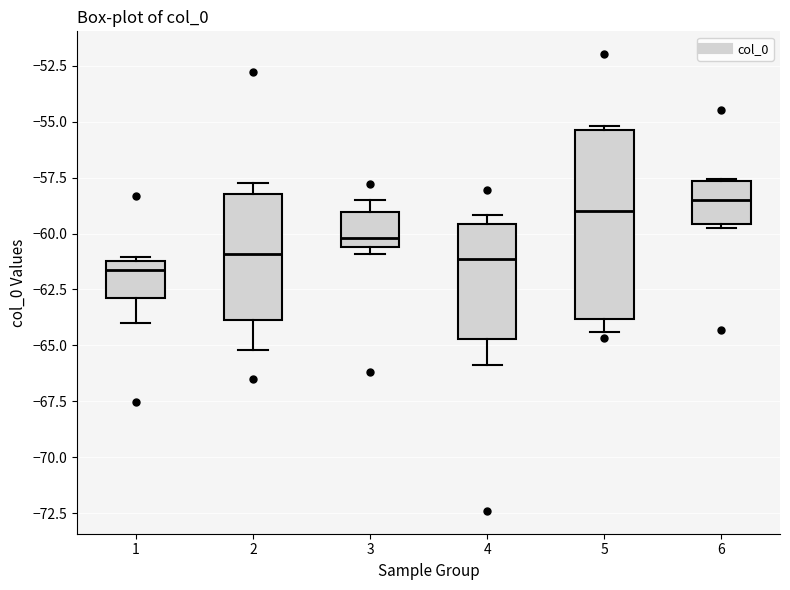

Where is the lower edge of the box at x = 5 on the y-axis? The values are not printed on the chart, so give them approximately, as read against the axis.

-64.0